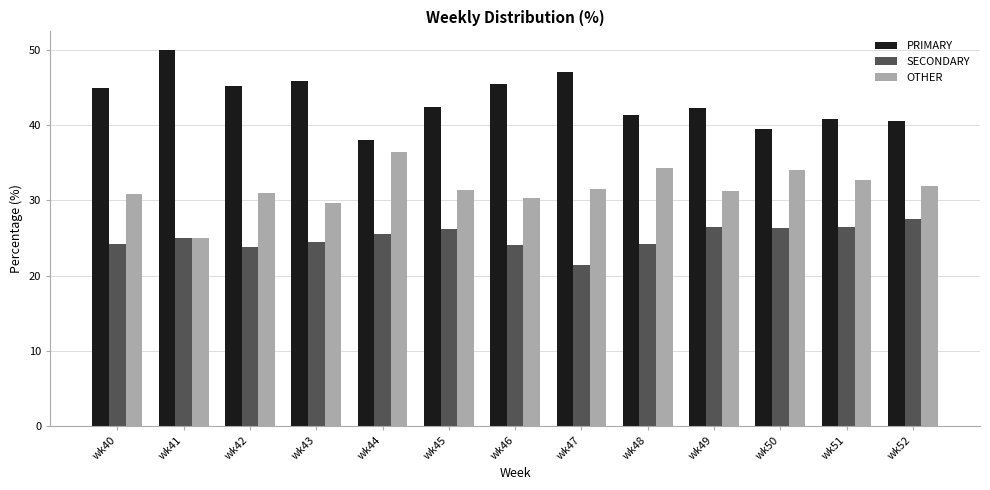

The value of PRIMARY at wk40 is 44.9. True or false?

True